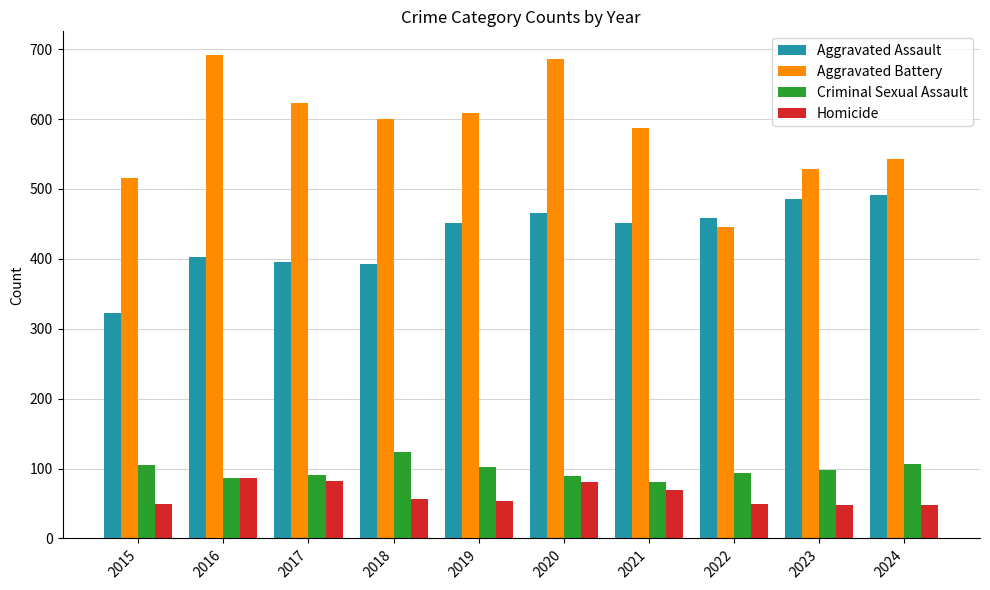

What is the lowest value of the Aggravated Assault series?

323